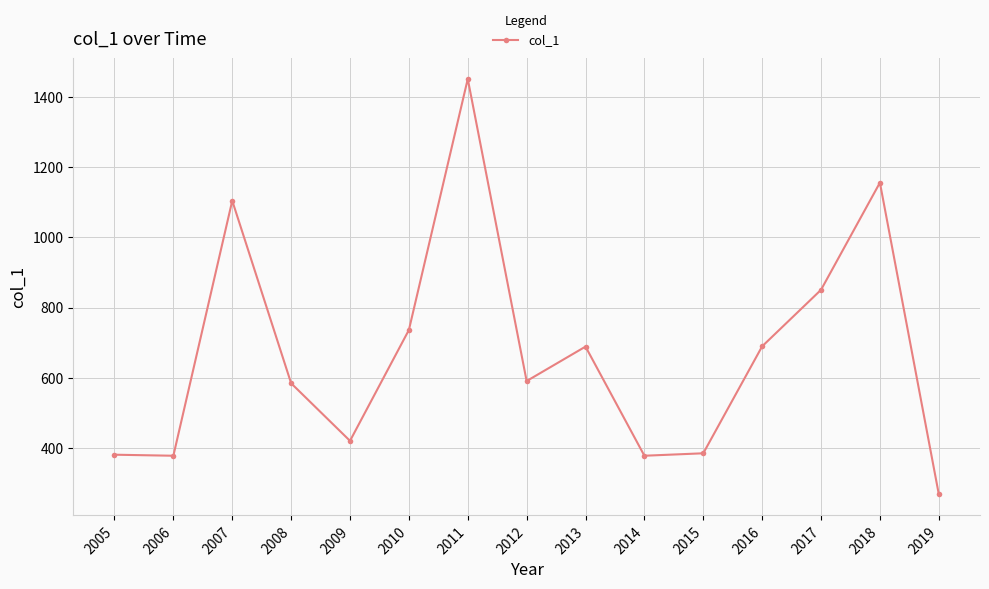

What is the ratio of the value at 2013 to the value at 2016?

1.0